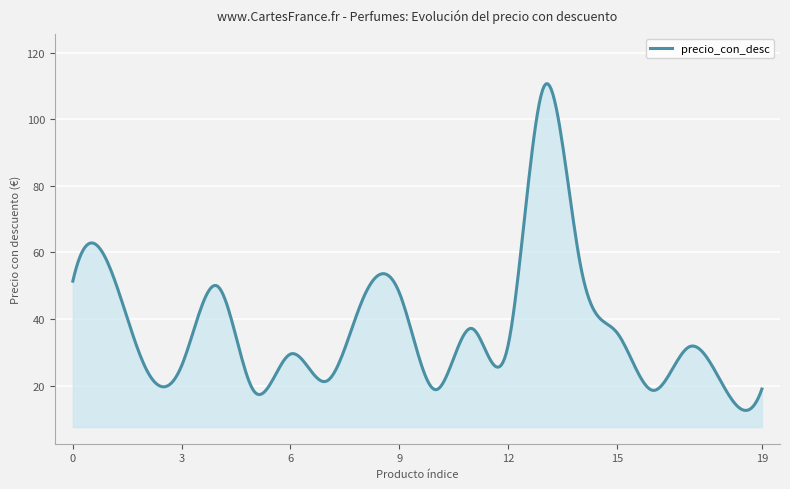

What is the smallest value displayed?

12.6